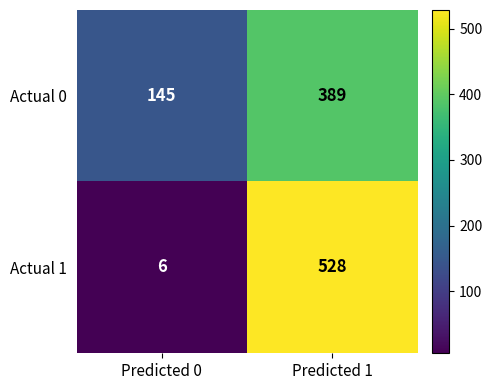

Which series has the widest spread of values?

Actual 1